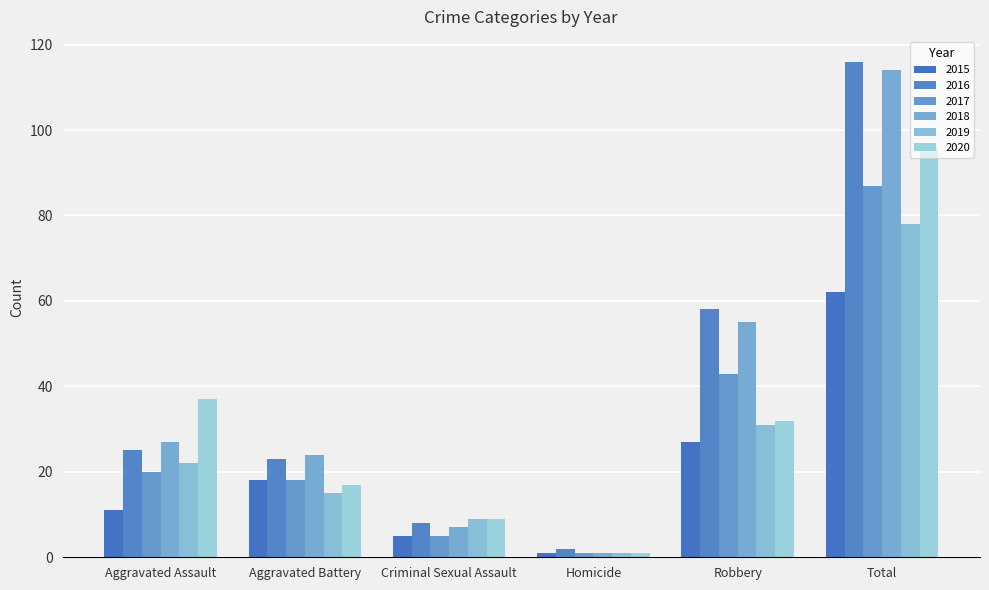

What is the difference between the highest and lowest values at Robbery?

31